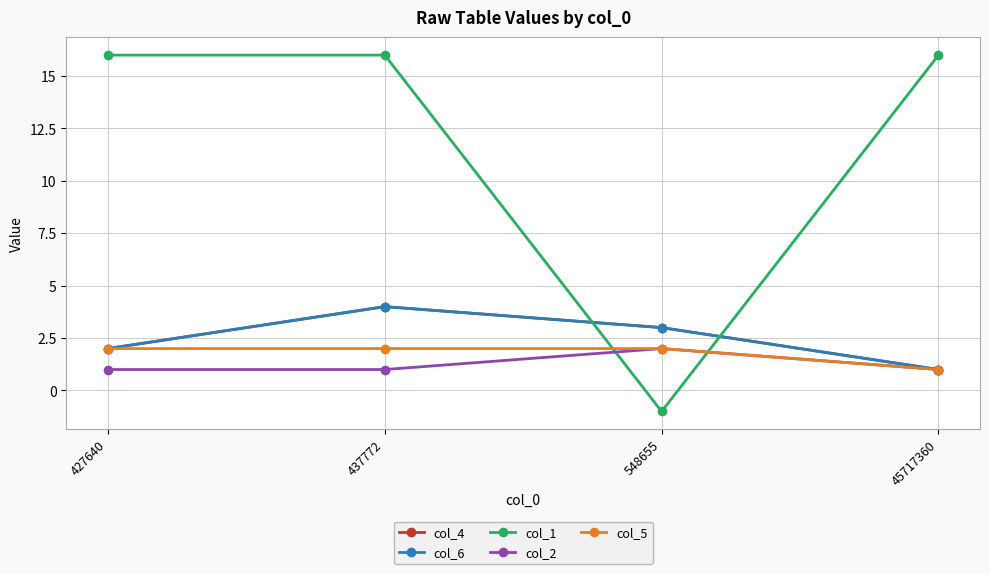

The value of col_6 at 427640 is 3. True or false?

False